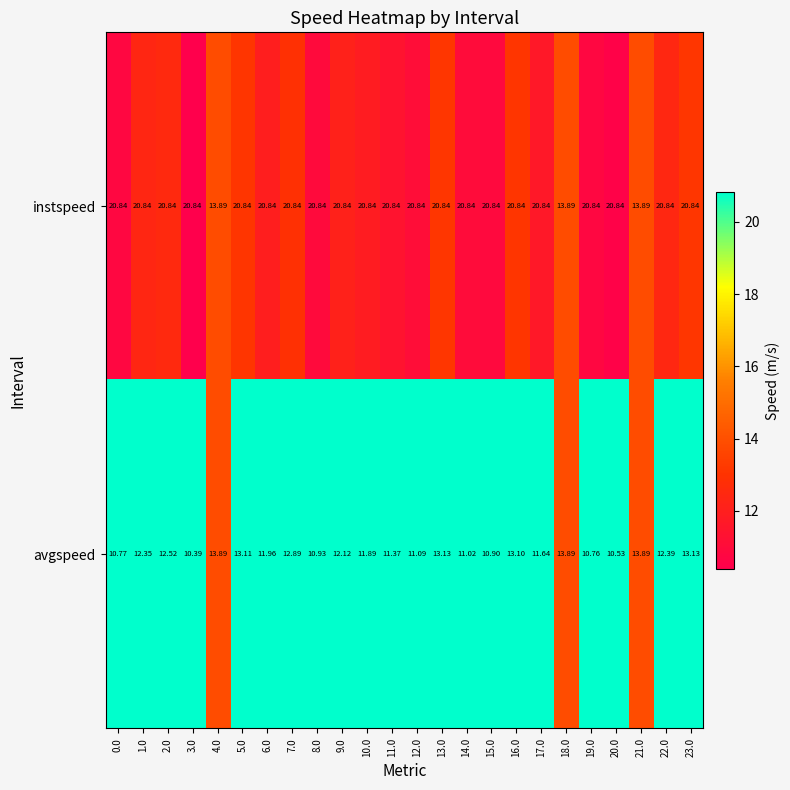

Which series has the widest spread of values?

instspeed